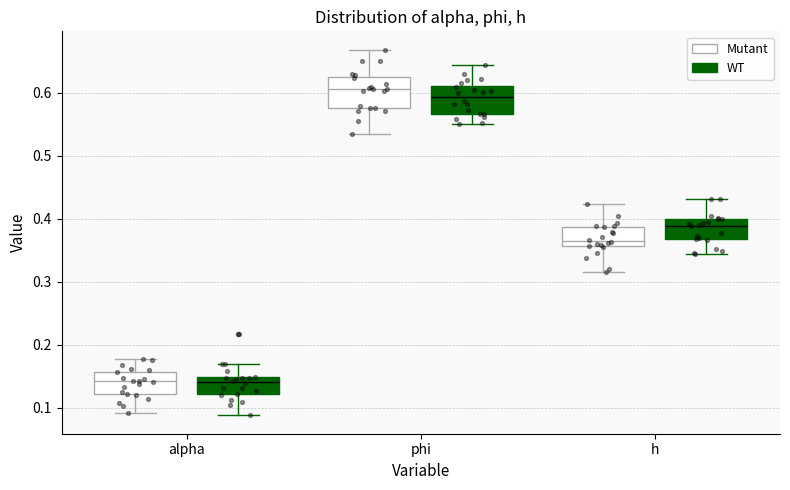

Which box has the highest median line?

phi (Mutant)